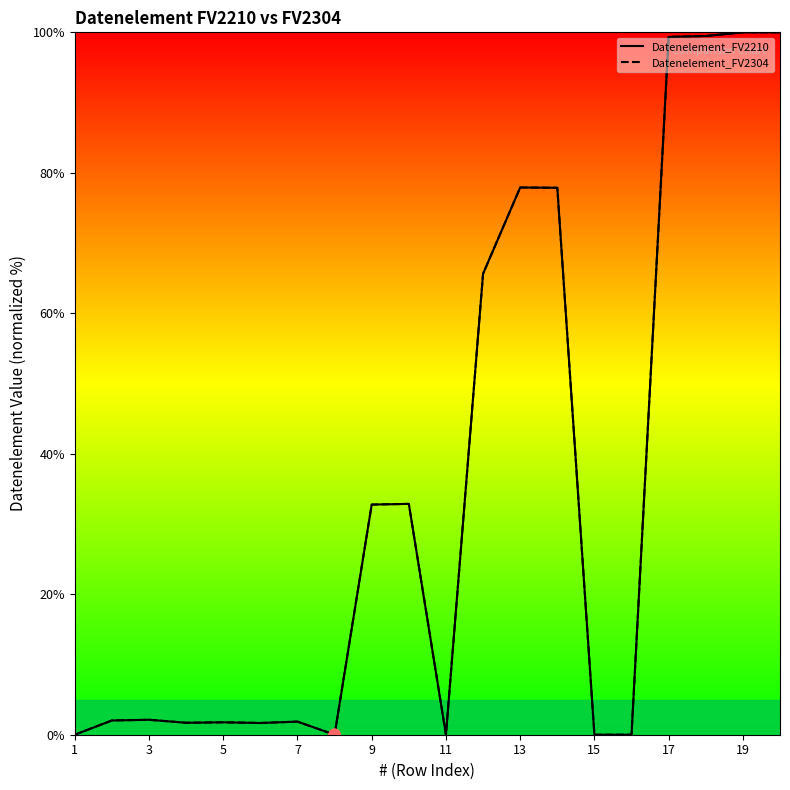

Which series has the widest spread of Y values?

Datenelement_FV2210